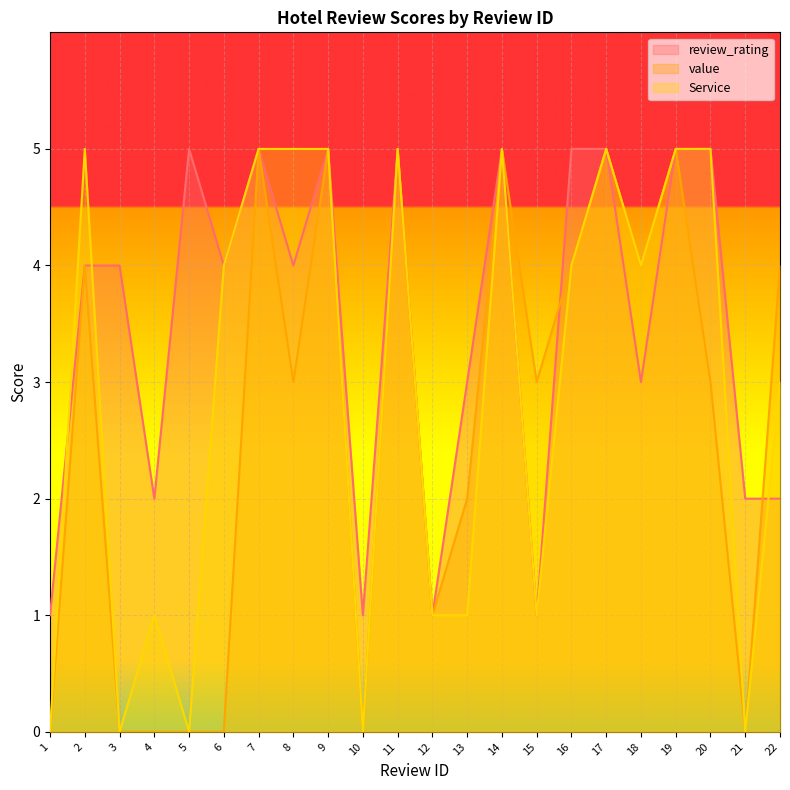

At which label does review_rating first exceed 4?

5